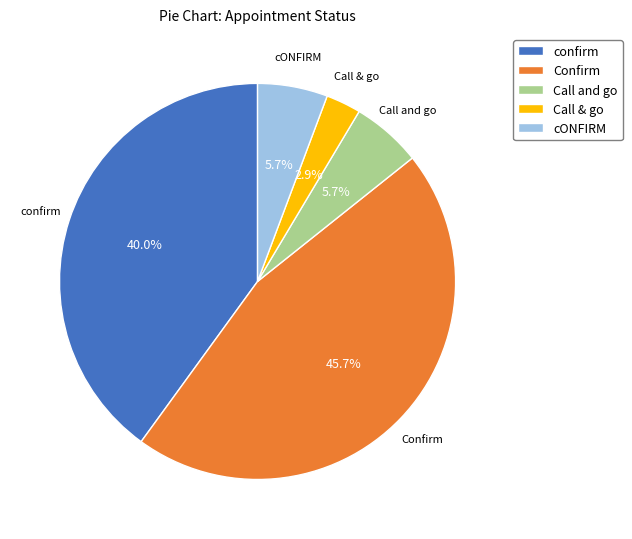

What percentage is the Call and go slice, to the nearest percent?

6%